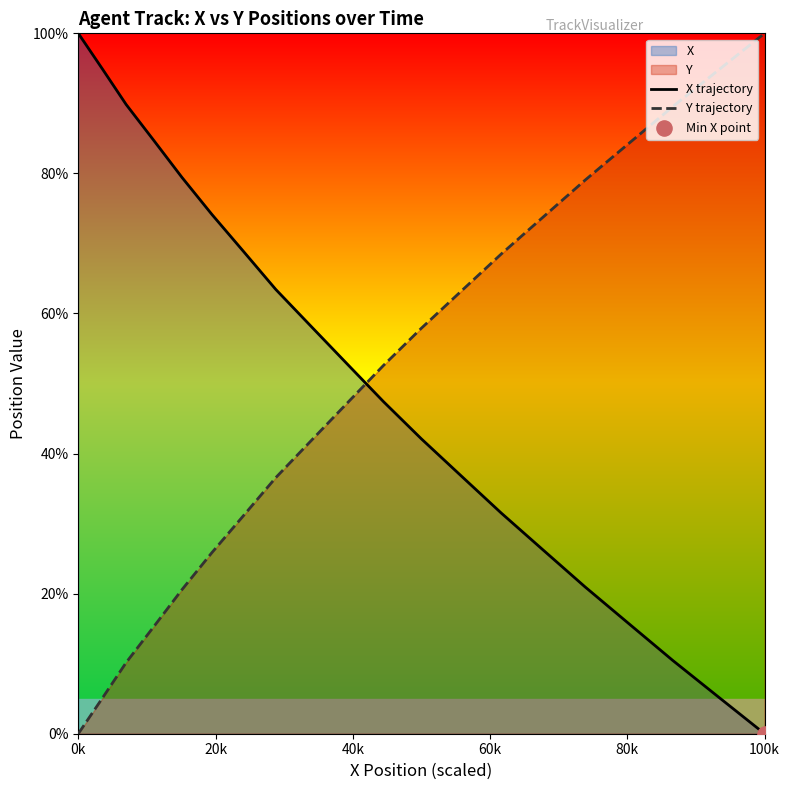

Which series has the largest total across all categories?

X trajectory